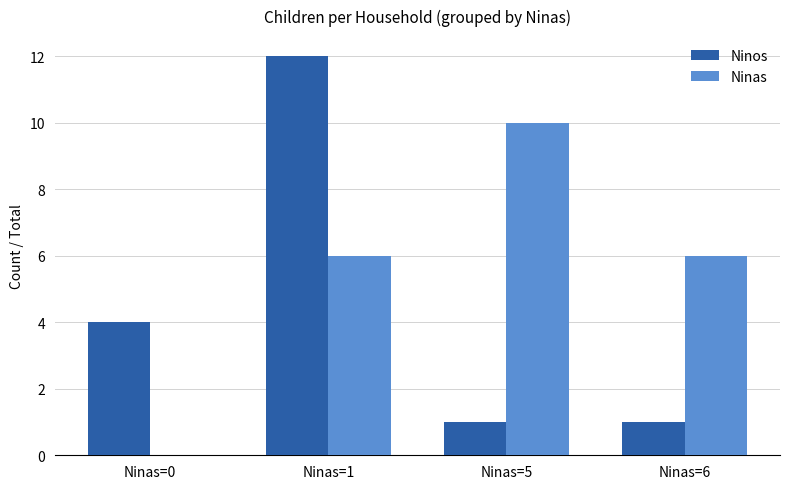

Is the value of Ninos at Ninas=1 greater than the value of Ninas at Ninas=6?

Yes